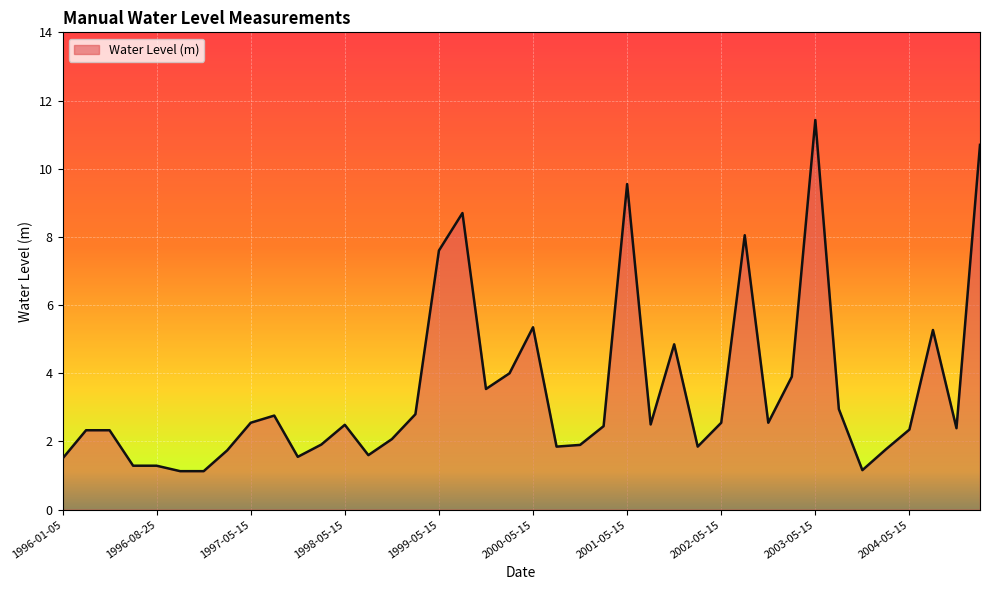

What is the difference between the maximum and minimum values?

10.3